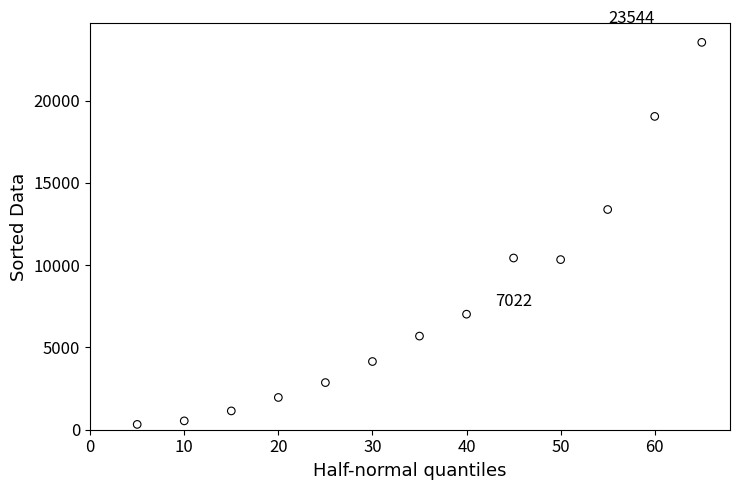

What is the range of X values (max minus min)?

60.0